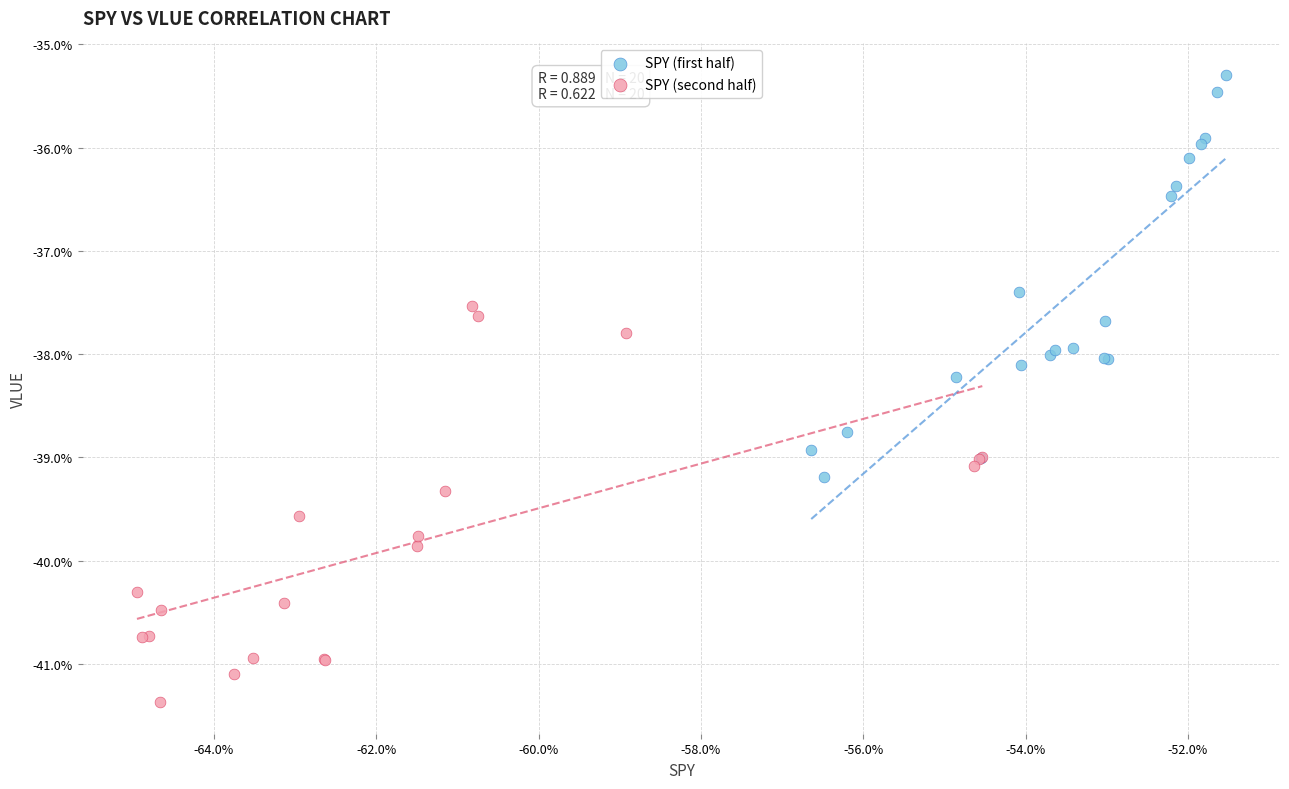

Which series has the largest Y range (max minus min)?

SPY (first half)